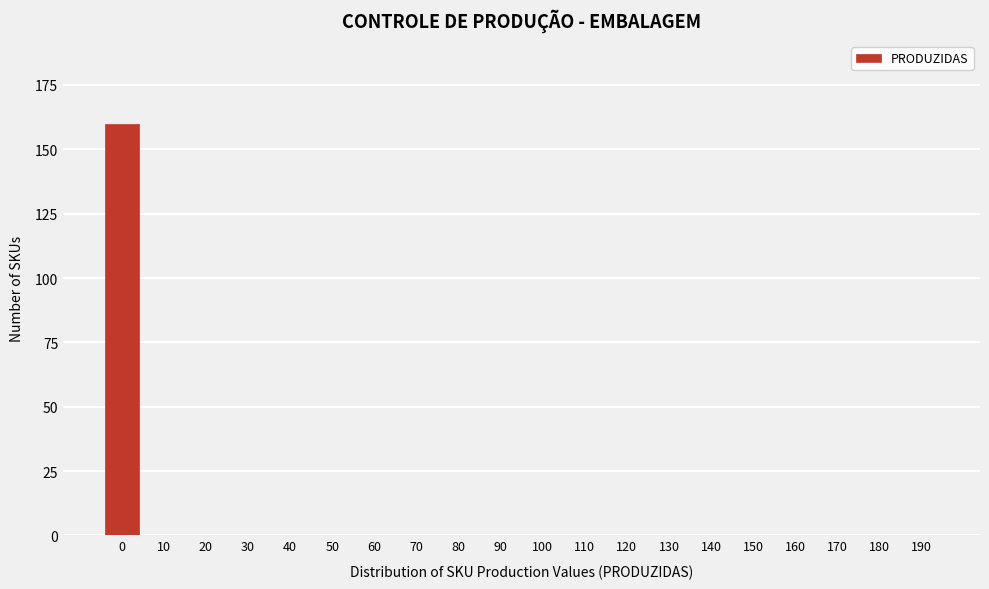

Reading left to right, extract all data points from this chart.

0=160	10=0	20=0	30=0	40=0	50=0	60=0	70=0	80=0	90=0	100=0	110=0	120=0	130=0	140=0	150=0	160=0	170=0	180=0	190=0